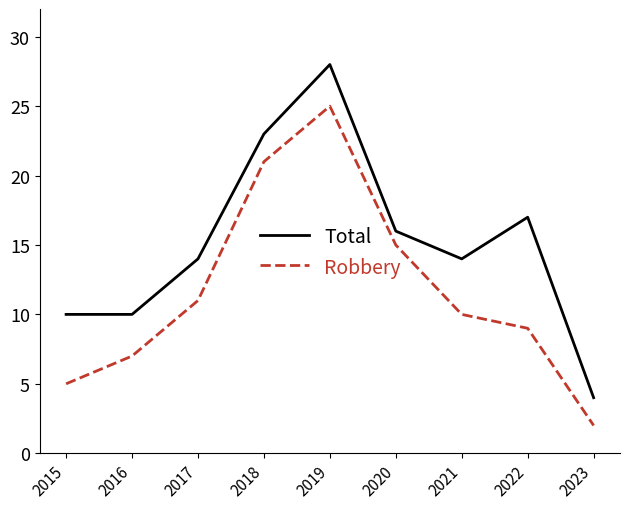

List the series in order of their peak value, highest first.

Total, Robbery